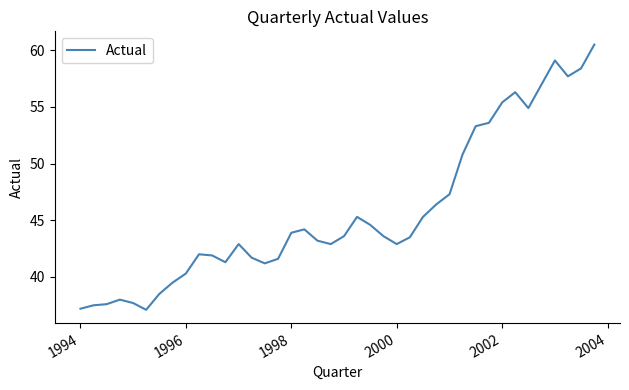

What is the difference between the maximum and minimum values?

23.4